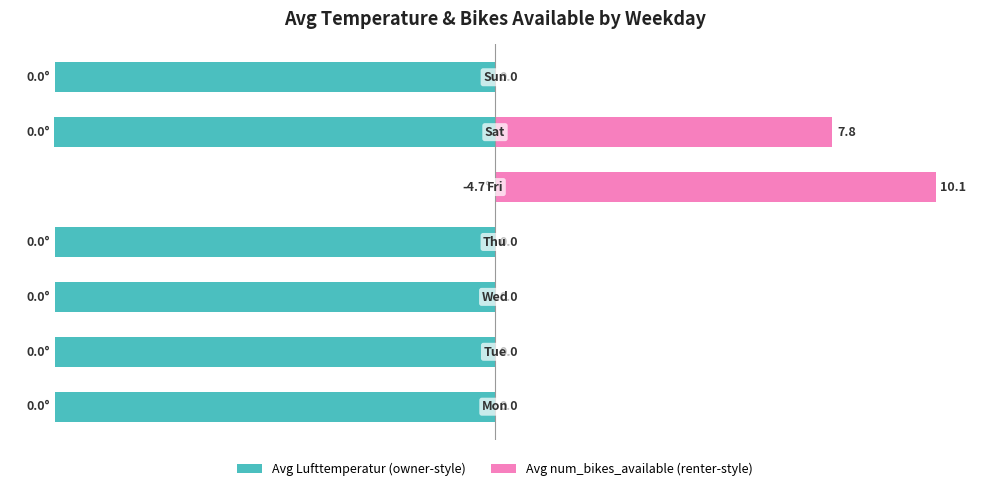

What are all the series names shown in the legend?

Avg Lufttemperatur (owner-style), Avg num_bikes_available (renter-style)